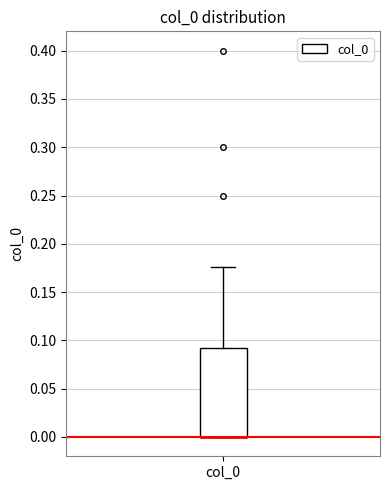

Read this box plot against the y-axis: the position of the median line, the range covered by the box, and the ends of both whiskers. The values are not printed on the chart, so give them approximately, as read against the axis.

median 0.000 (drawn on the box's lower edge), box 0.000 to 0.090, whiskers 0.000 to 0.175